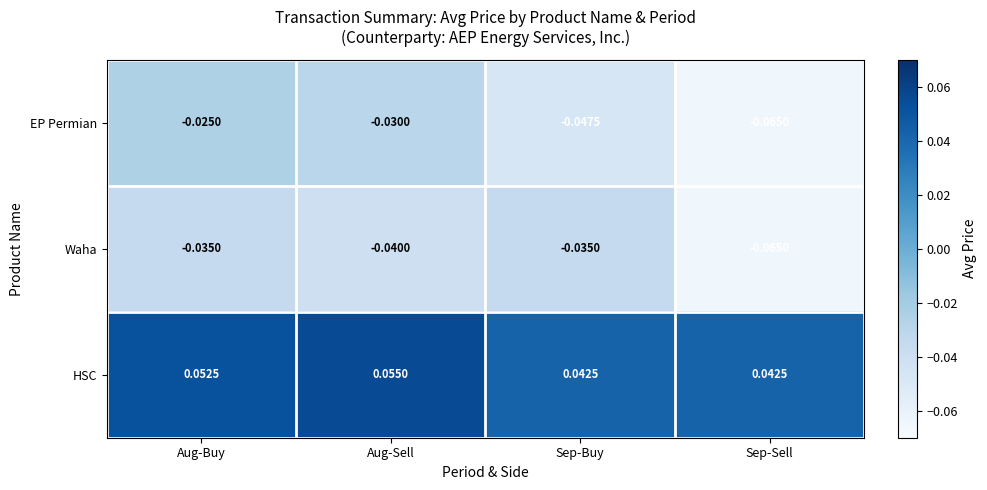

Which series changed the most between Aug-Sell and Sep-Sell?

EP Permian